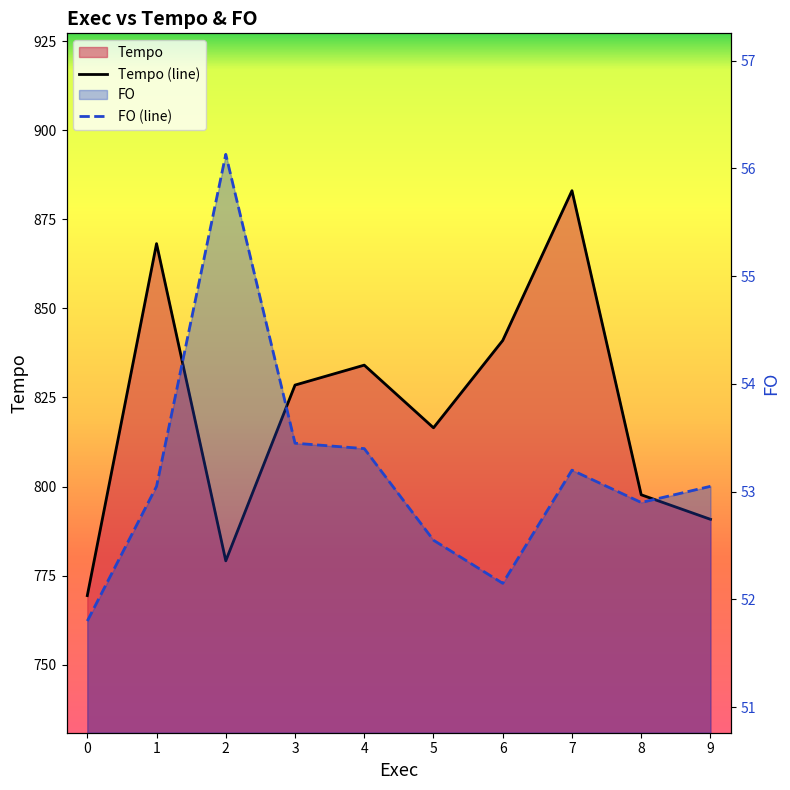

At which label does Tempo (line) first exceed 828?

1